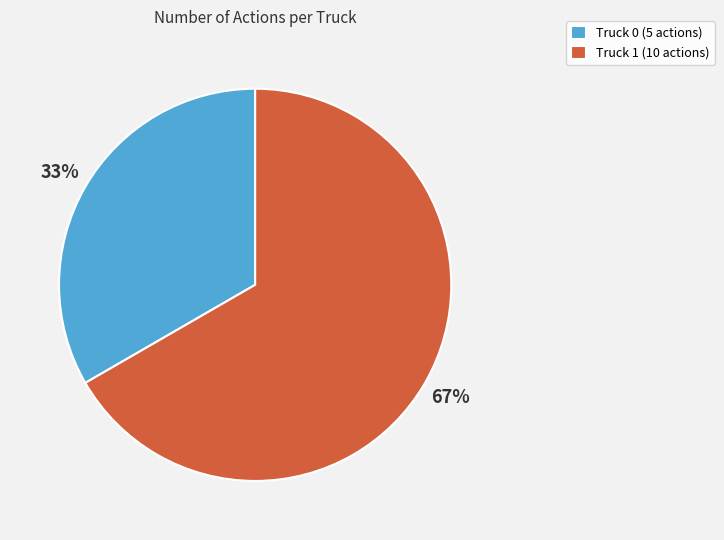

To the nearest percent, what portion does Truck 1 represent?

67%